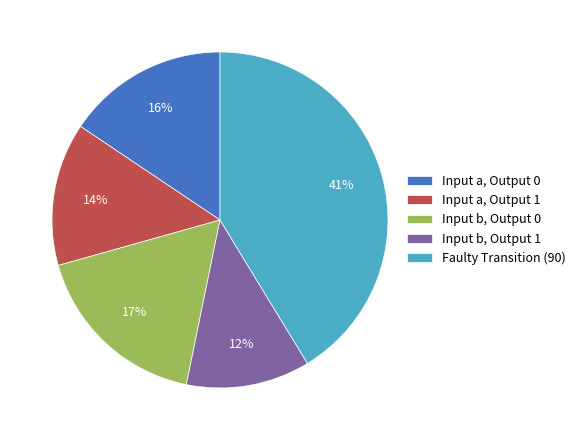

The Input b, Output 0 slice represents 5% of the pie. True or false?

False